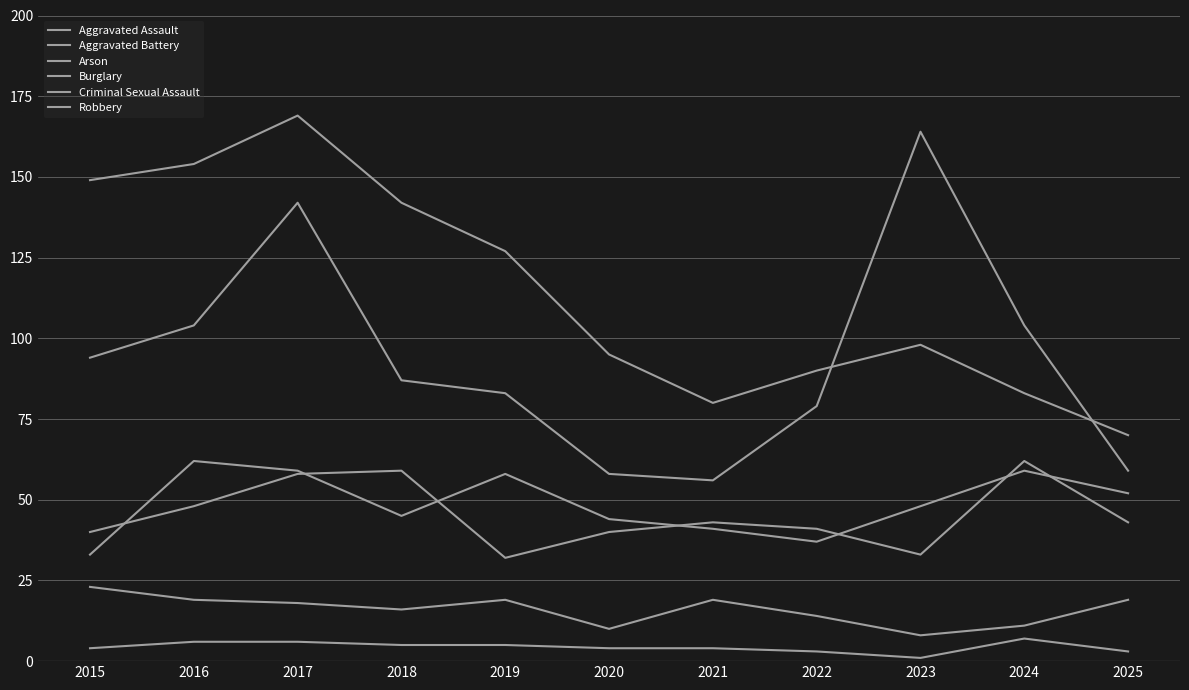

Does the chart have visible grid lines?

Yes